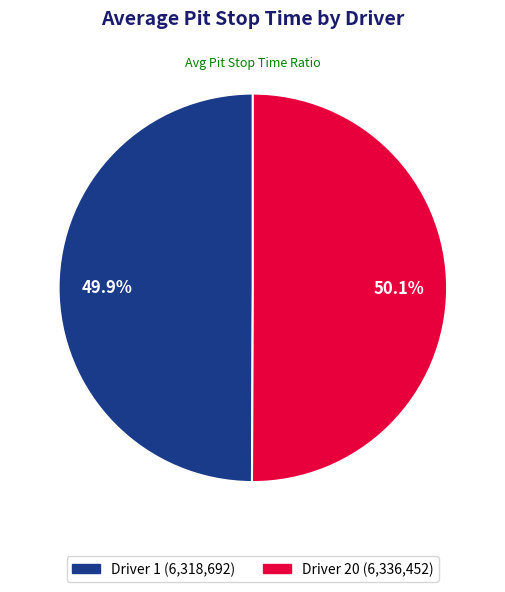

How many slices are in this pie chart?

2